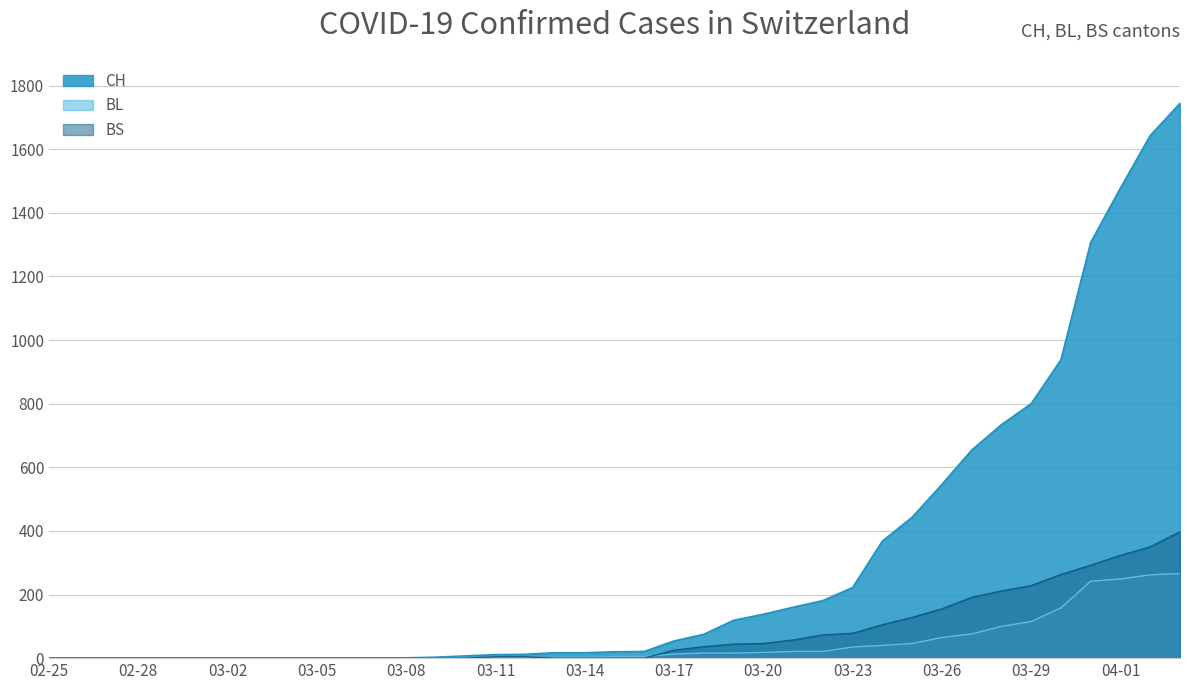

How many series are shown in this chart?

3